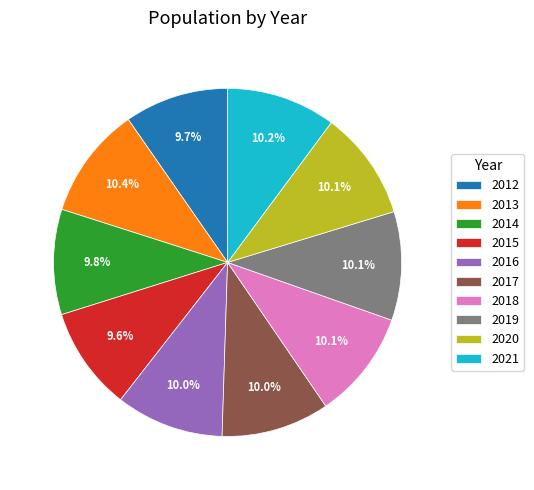

Count the number of slices in the pie.

10